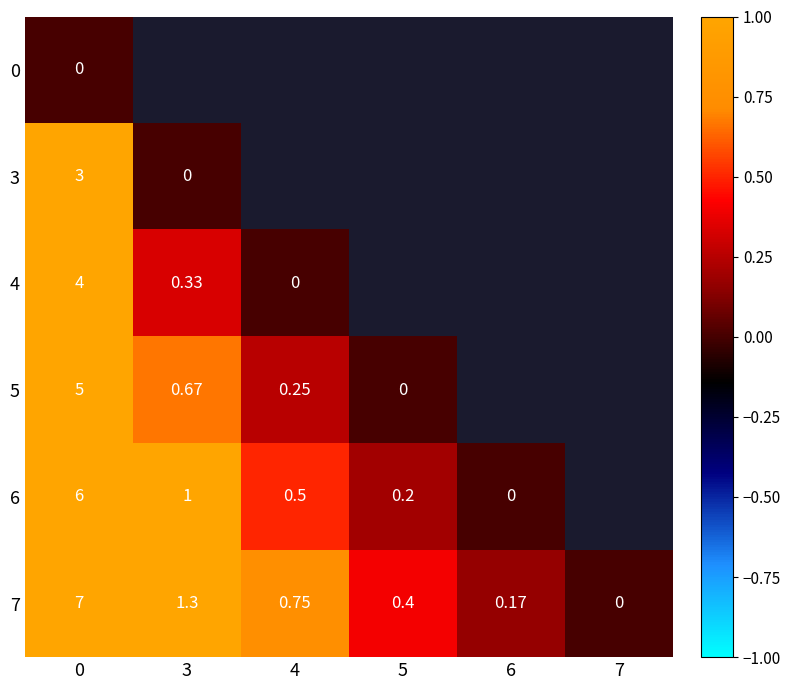

How many series are shown in this chart?

6